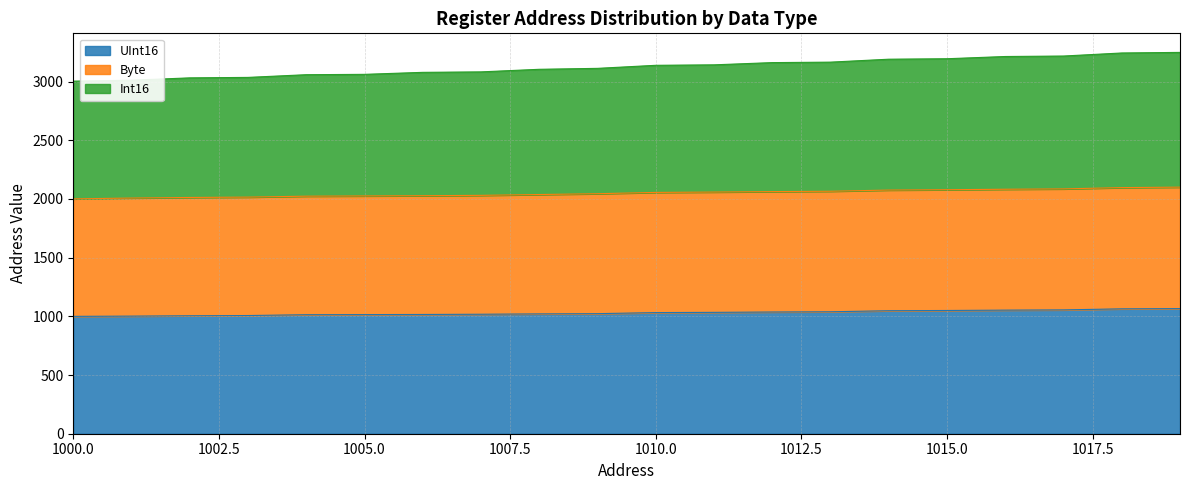

True or false: UInt16 has more than 2 points higher than both neighbors.

False